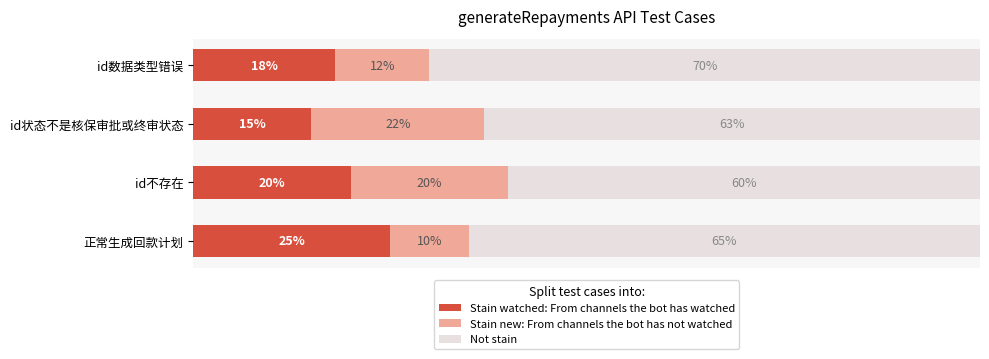

At which label does Stain watched: From channels the bot has watched reach its peak?

正常生成回款计划